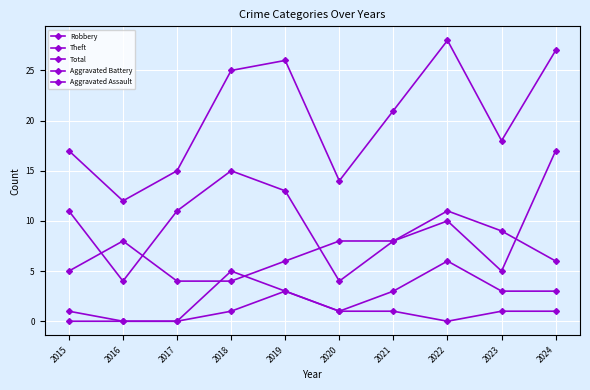

How many data points does each series have?

10